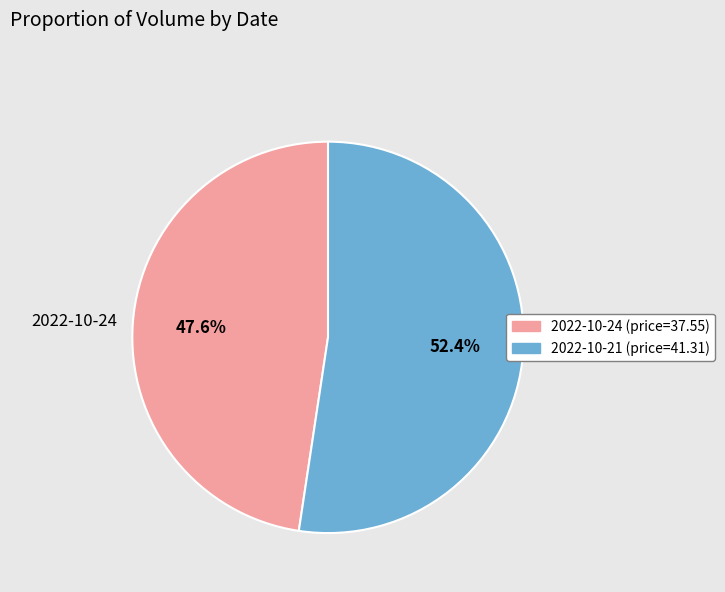

What portion of the pie excludes 2022-10-21?

47.6%